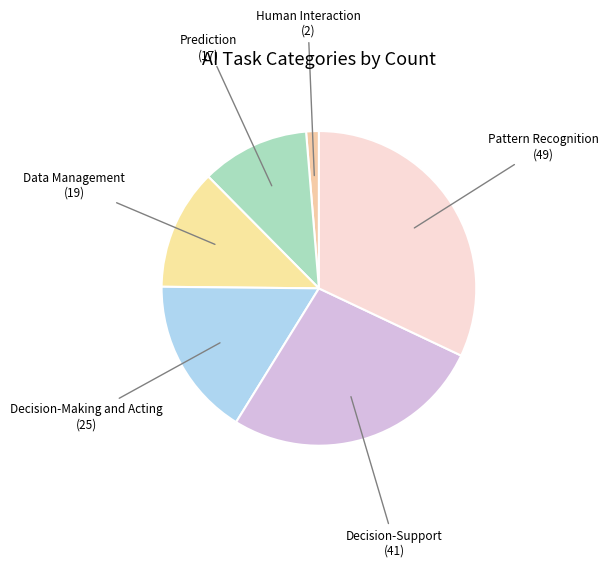

Which slice is the smallest?

Human Interaction